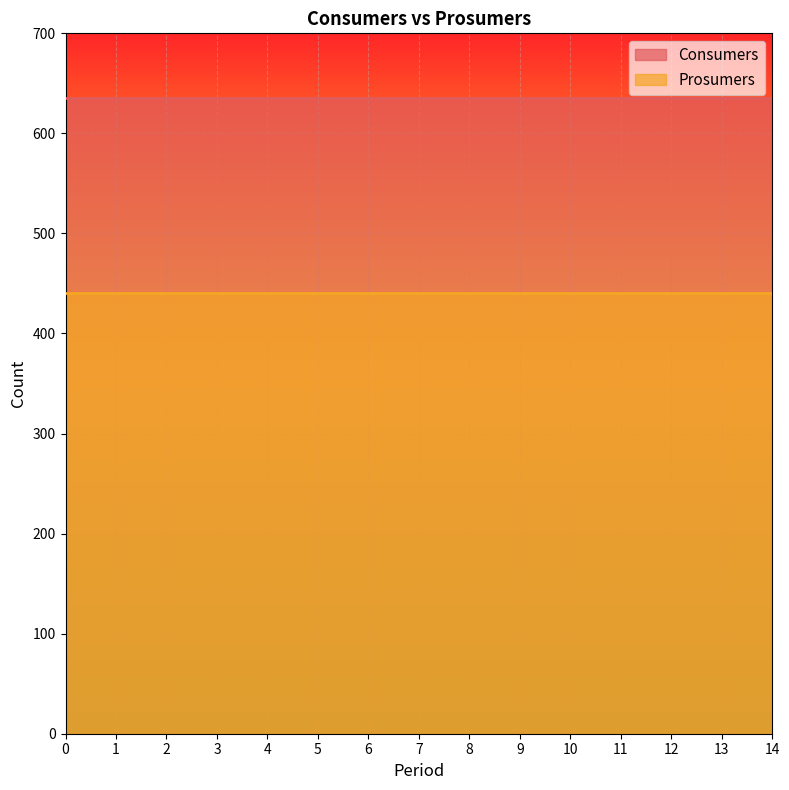

What value does the Consumers series have at 0?

635